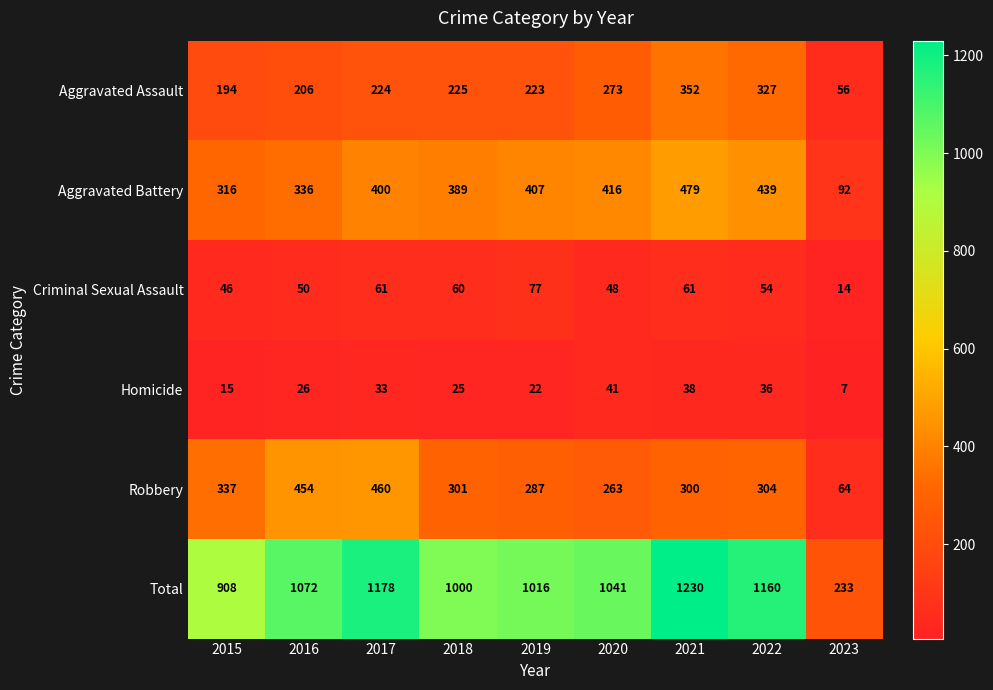

The Aggravated Assault series shows 468 at 2021. True or false?

False